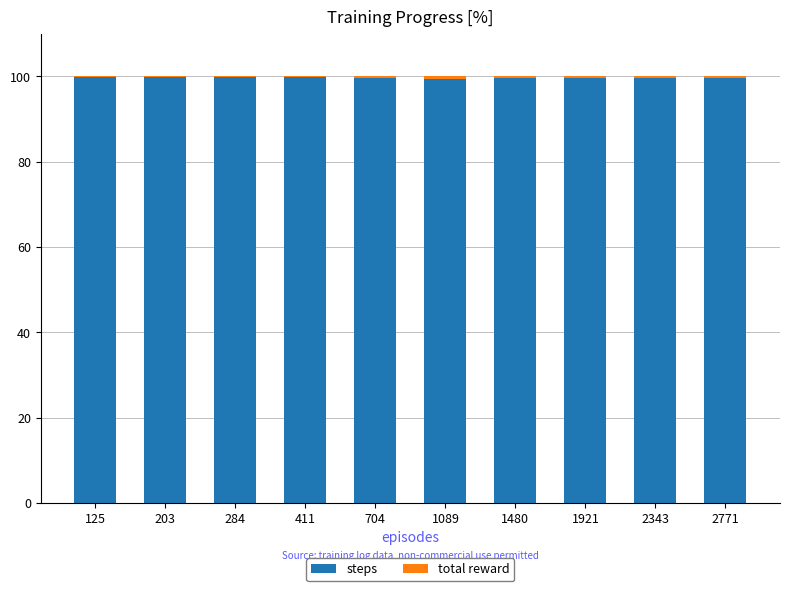

What is the highest value of the steps series?

99.9